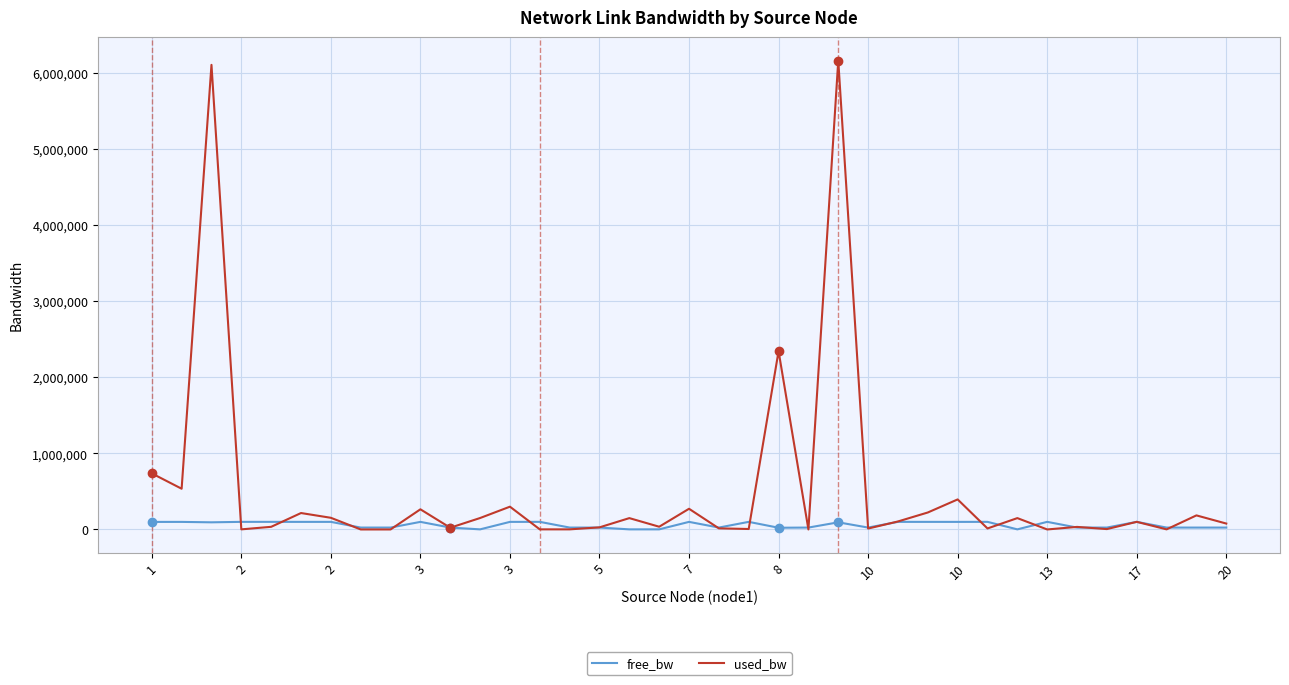

Rank the series by their average value, from lowest to highest.

free_bw, used_bw